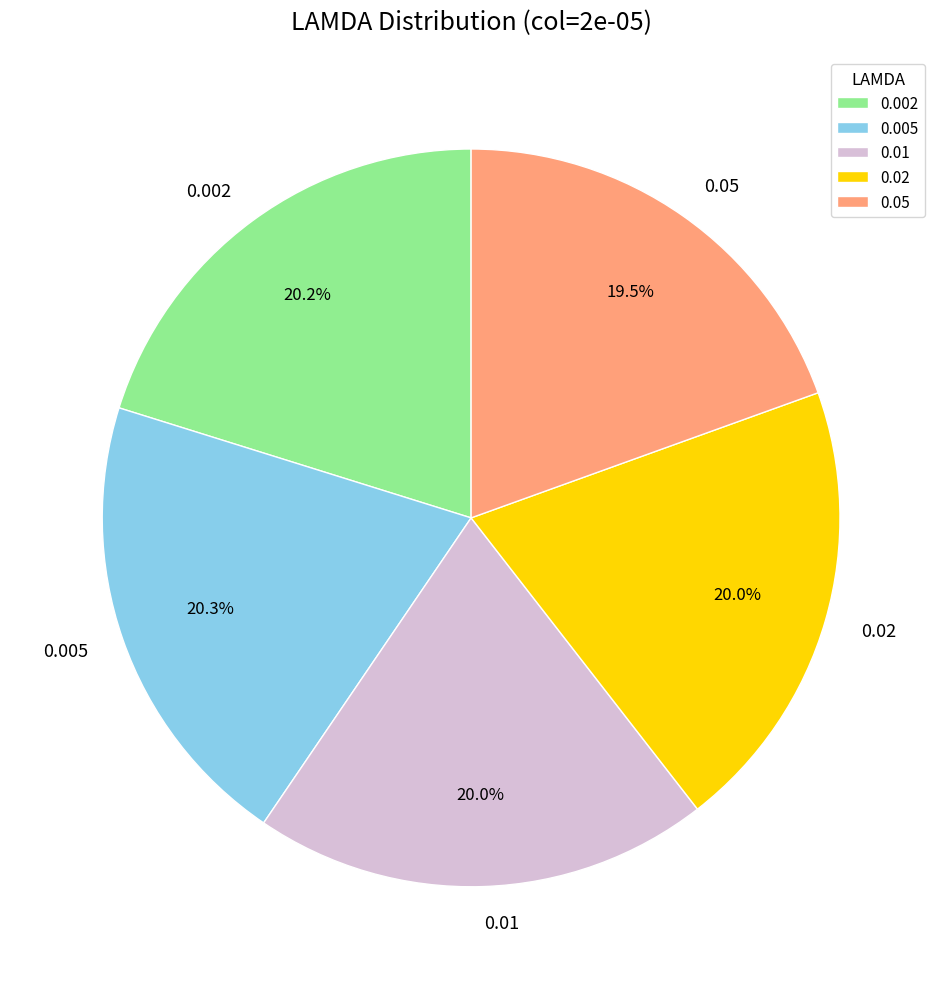

Do 0.05 and 0.01 together represent more than half of the pie?

No